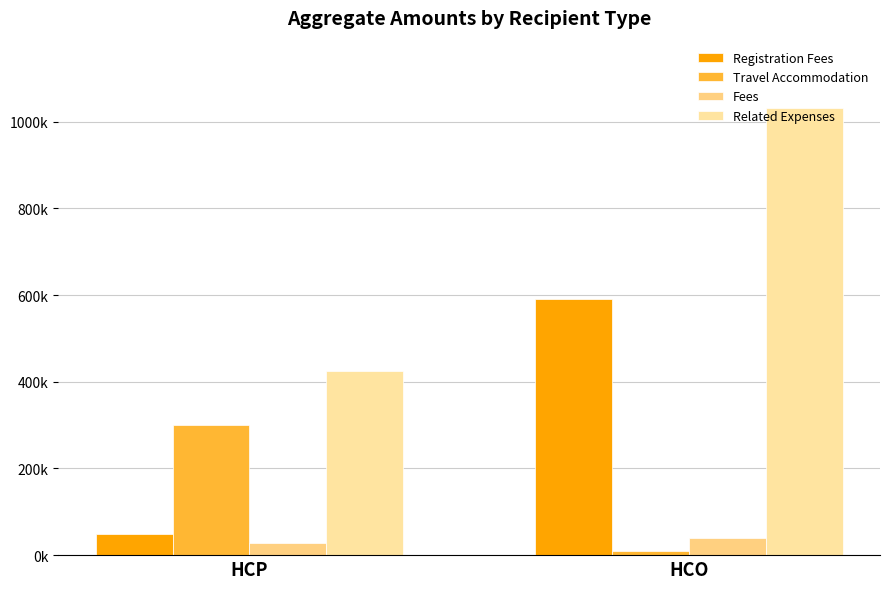

What are all the series names shown in the legend?

Registration Fees, Travel Accommodation, Fees, Related Expenses